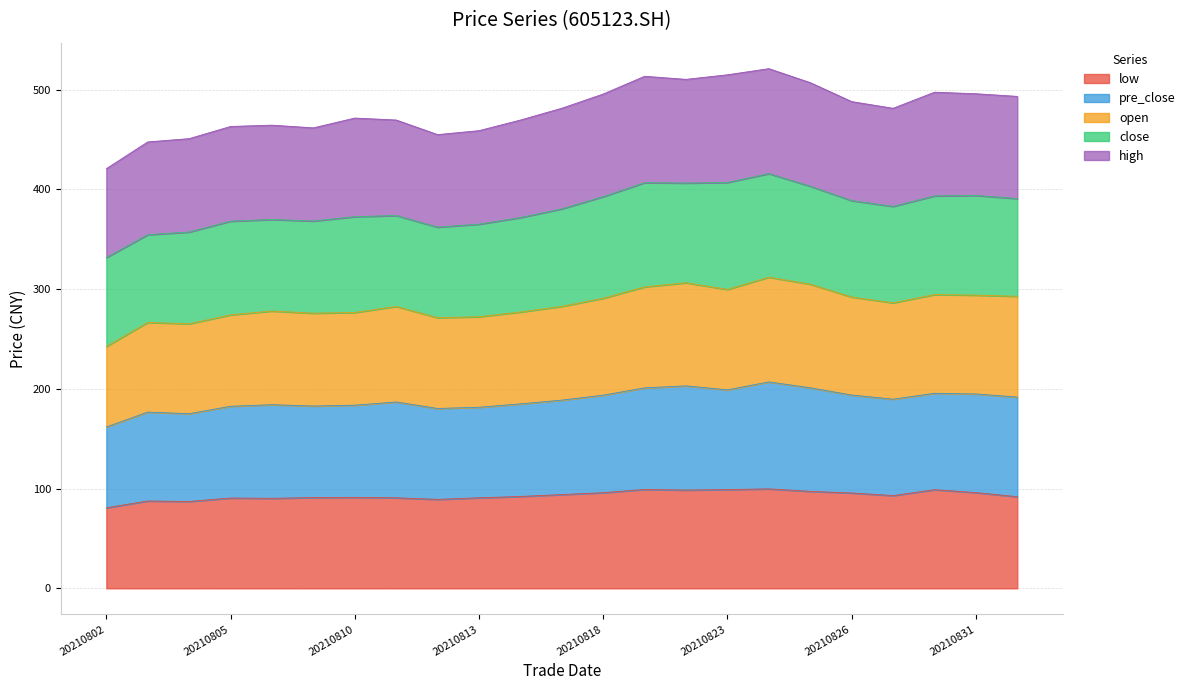

Does the chart display data point markers on the line(s)?

No